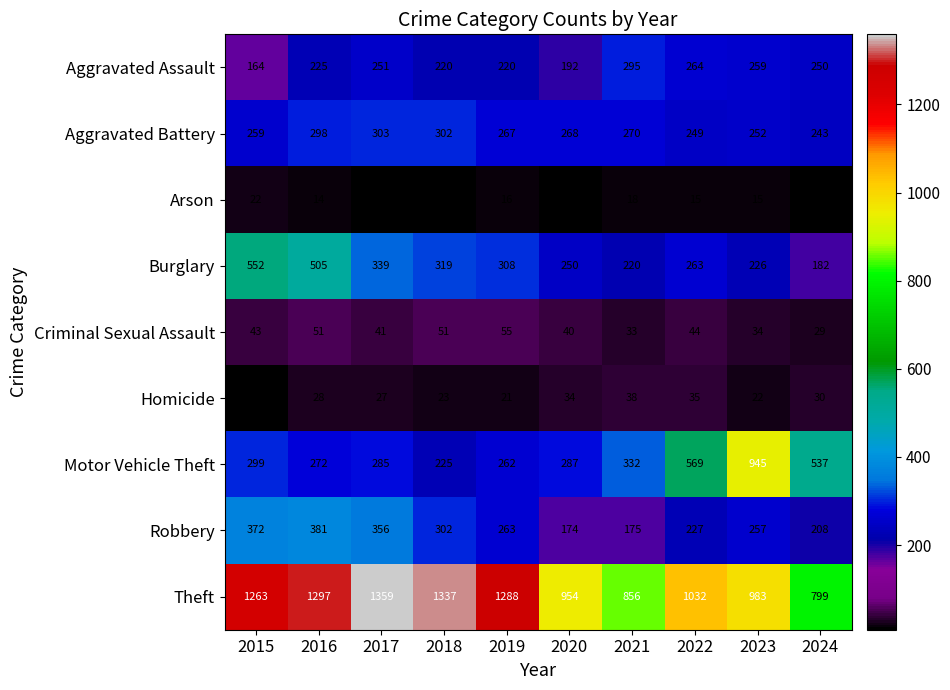

True or false: Aggravated Battery has a value of 298 at 2016.

True